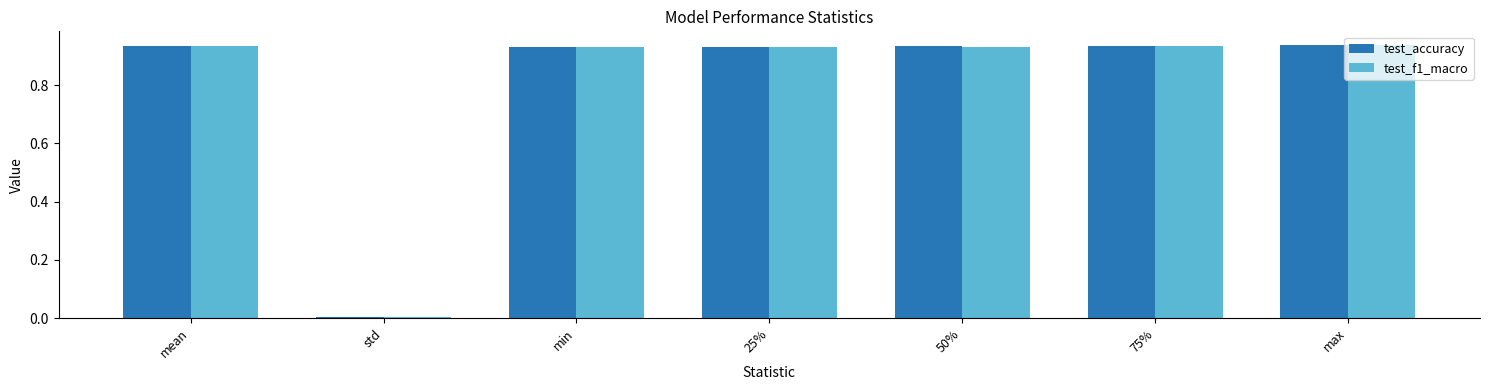

What is the sum of all test_f1_macro values?

5.6